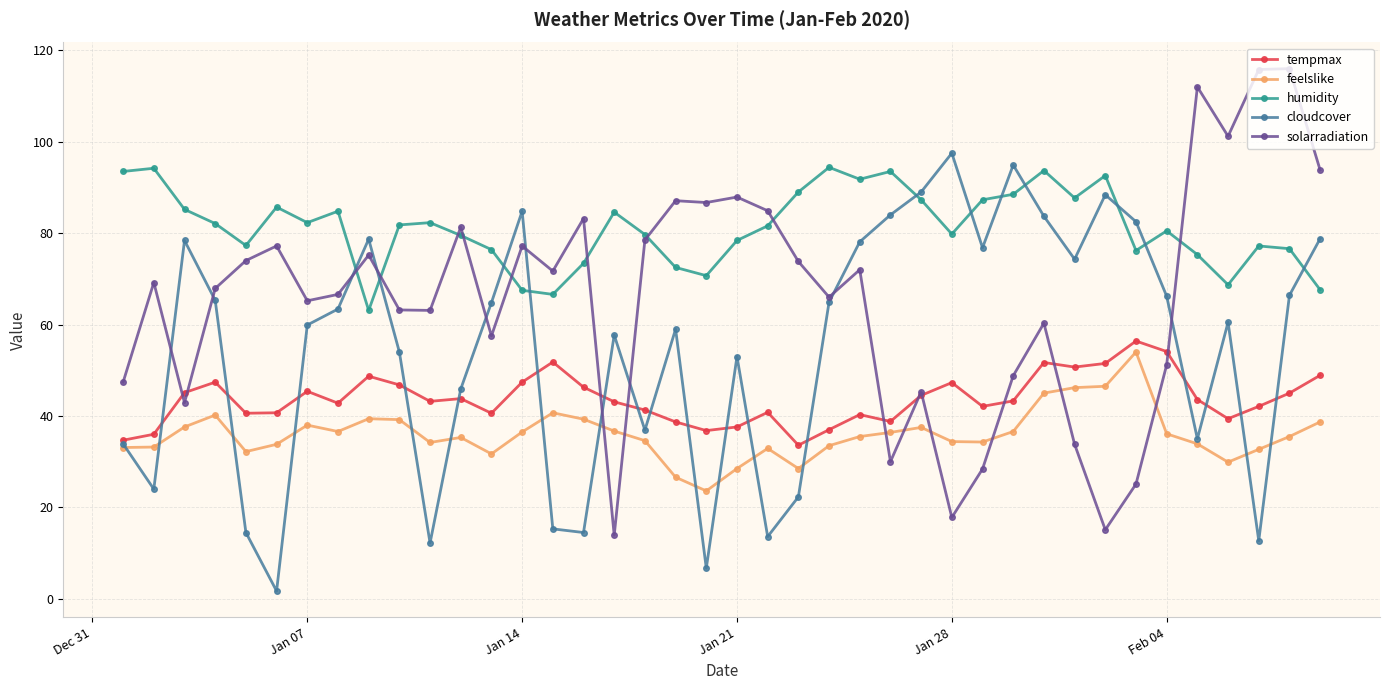

Which series has the largest total across all categories?

humidity